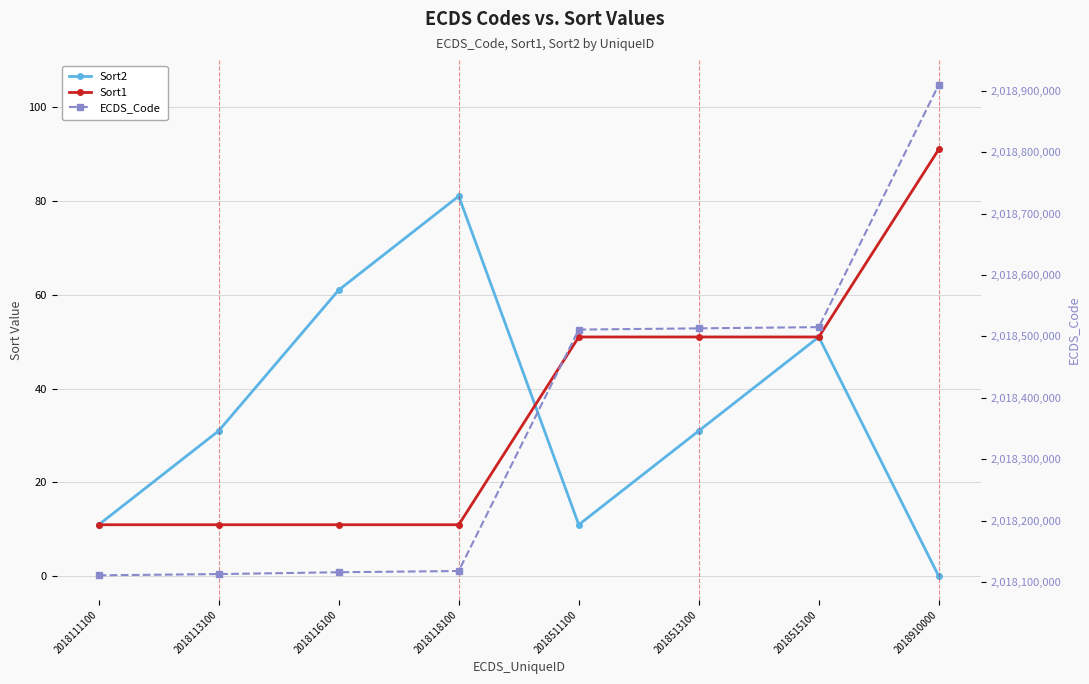

What are all the series names shown in the legend?

Sort2, Sort1, ECDS_Code